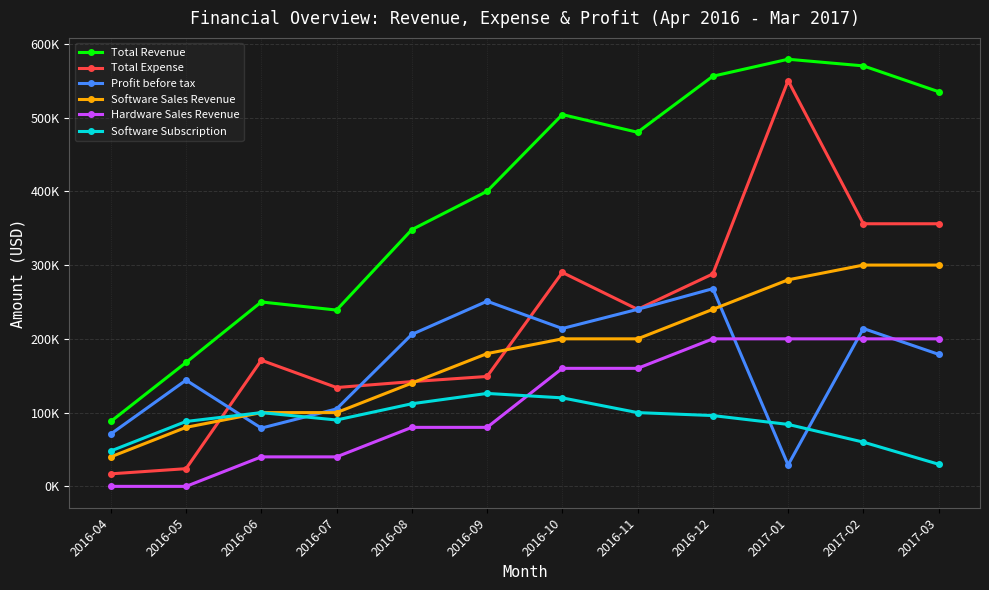

Which series has the widest spread of values?

Total Expense